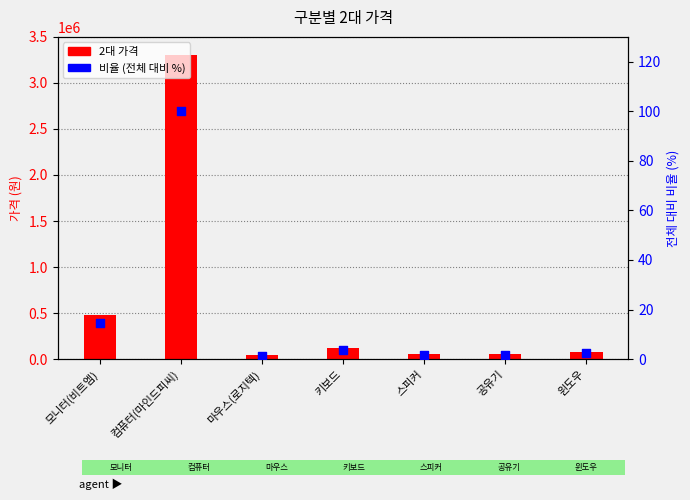

At how many categories does at least one series exceed 2841886?

1